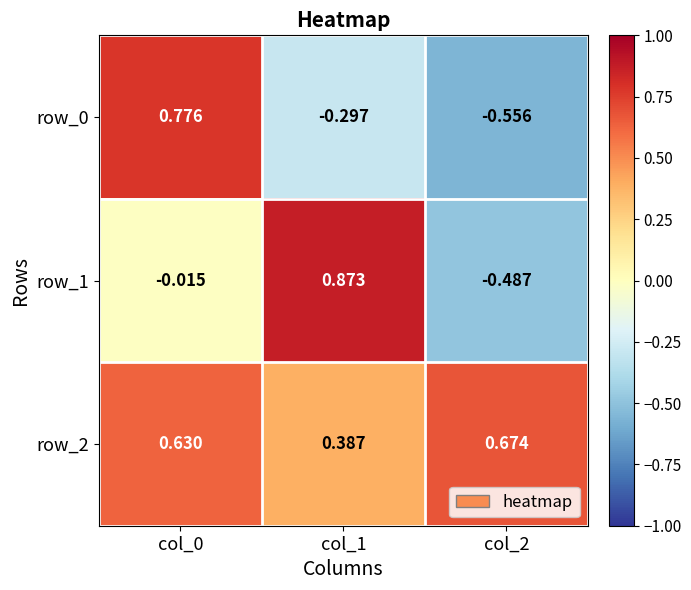

Is the value of row_0 at col_0 greater than the value of row_2 at col_1?

Yes